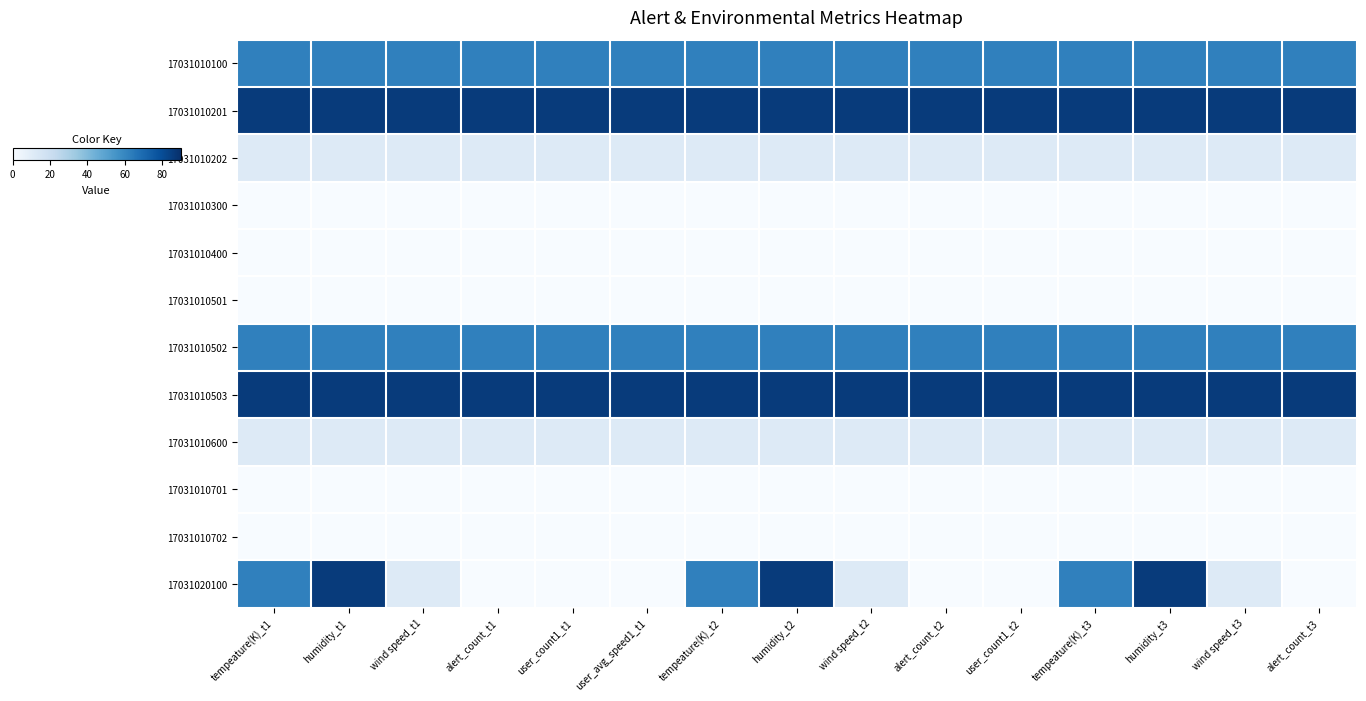

Reading left to right, transcribe all the data shown in this chart.

17031010100: tempeature(K)_t1=62.1	humidity_t1=62.1	wind speed_t1=62.1	alert_count_t1=62.1	user_count1_t1=62.1	user_avg_speed1_t1=62.1	tempeature(K)_t2=62.1	humidity_t2=62.1	wind speed_t2=62.1	alert_count_t2=62.1	user_count1_t2=62.1	tempeature(K)_t3=62.1	humidity_t3=62.1	wind speed_t3=62.1	alert_count_t3=62.1
17031010201: tempeature(K)_t1=86.0	humidity_t1=86.0	wind speed_t1=86.0	alert_count_t1=86.0	user_count1_t1=86.0	user_avg_speed1_t1=86.0	tempeature(K)_t2=86.0	humidity_t2=86.0	wind speed_t2=86.0	alert_count_t2=86.0	user_count1_t2=86.0	tempeature(K)_t3=86.0	humidity_t3=86.0	wind speed_t3=86.0	alert_count_t3=86.0
17031010202: tempeature(K)_t1=11.5	humidity_t1=11.5	wind speed_t1=11.5	alert_count_t1=11.5	user_count1_t1=11.5	user_avg_speed1_t1=11.5	tempeature(K)_t2=11.5	humidity_t2=11.5	wind speed_t2=11.5	alert_count_t2=11.5	user_count1_t2=11.5	tempeature(K)_t3=11.5	humidity_t3=11.5	wind speed_t3=11.5	alert_count_t3=11.5
17031010300: tempeature(K)_t1=0.0	humidity_t1=0.0	wind speed_t1=0.0	alert_count_t1=0.0	user_count1_t1=0.0	user_avg_speed1_t1=0.0	tempeature(K)_t2=0.0	humidity_t2=0.0	wind speed_t2=0.0	alert_count_t2=0.0	user_count1_t2=0.0	tempeature(K)_t3=0.0	humidity_t3=0.0	wind speed_t3=0.0	alert_count_t3=0.0
17031010400: tempeature(K)_t1=0.0	humidity_t1=0.0	wind speed_t1=0.0	alert_count_t1=0.0	user_count1_t1=0.0	user_avg_speed1_t1=0.0	tempeature(K)_t2=0.0	humidity_t2=0.0	wind speed_t2=0.0	alert_count_t2=0.0	user_count1_t2=0.0	tempeature(K)_t3=0.0	humidity_t3=0.0	wind speed_t3=0.0	alert_count_t3=0.0
17031010501: tempeature(K)_t1=0.0	humidity_t1=0.0	wind speed_t1=0.0	alert_count_t1=0.0	user_count1_t1=0.0	user_avg_speed1_t1=0.0	tempeature(K)_t2=0.0	humidity_t2=0.0	wind speed_t2=0.0	alert_count_t2=0.0	user_count1_t2=0.0	tempeature(K)_t3=0.0	humidity_t3=0.0	wind speed_t3=0.0	alert_count_t3=0.0
17031010502: tempeature(K)_t1=62.1	humidity_t1=62.1	wind speed_t1=62.1	alert_count_t1=62.1	user_count1_t1=62.1	user_avg_speed1_t1=62.1	tempeature(K)_t2=62.1	humidity_t2=62.1	wind speed_t2=62.1	alert_count_t2=62.1	user_count1_t2=62.1	tempeature(K)_t3=62.1	humidity_t3=62.1	wind speed_t3=62.1	alert_count_t3=62.1
17031010503: tempeature(K)_t1=86.0	humidity_t1=86.0	wind speed_t1=86.0	alert_count_t1=86.0	user_count1_t1=86.0	user_avg_speed1_t1=86.0	tempeature(K)_t2=86.0	humidity_t2=86.0	wind speed_t2=86.0	alert_count_t2=86.0	user_count1_t2=86.0	tempeature(K)_t3=86.0	humidity_t3=86.0	wind speed_t3=86.0	alert_count_t3=86.0
17031010600: tempeature(K)_t1=11.5	humidity_t1=11.5	wind speed_t1=11.5	alert_count_t1=11.5	user_count1_t1=11.5	user_avg_speed1_t1=11.5	tempeature(K)_t2=11.5	humidity_t2=11.5	wind speed_t2=11.5	alert_count_t2=11.5	user_count1_t2=11.5	tempeature(K)_t3=11.5	humidity_t3=11.5	wind speed_t3=11.5	alert_count_t3=11.5
17031010701: tempeature(K)_t1=0.0	humidity_t1=0.0	wind speed_t1=0.0	alert_count_t1=0.0	user_count1_t1=0.0	user_avg_speed1_t1=0.0	tempeature(K)_t2=0.0	humidity_t2=0.0	wind speed_t2=0.0	alert_count_t2=0.0	user_count1_t2=0.0	tempeature(K)_t3=0.0	humidity_t3=0.0	wind speed_t3=0.0	alert_count_t3=0.0
17031010702: tempeature(K)_t1=0.0	humidity_t1=0.0	wind speed_t1=0.0	alert_count_t1=0.0	user_count1_t1=0.0	user_avg_speed1_t1=0.0	tempeature(K)_t2=0.0	humidity_t2=0.0	wind speed_t2=0.0	alert_count_t2=0.0	user_count1_t2=0.0	tempeature(K)_t3=0.0	humidity_t3=0.0	wind speed_t3=0.0	alert_count_t3=0.0
17031020100: tempeature(K)_t1=62.1	humidity_t1=86.0	wind speed_t1=11.5	alert_count_t1=0.0	user_count1_t1=0.0	user_avg_speed1_t1=0.0	tempeature(K)_t2=62.1	humidity_t2=86.0	wind speed_t2=11.5	alert_count_t2=0.0	user_count1_t2=0.0	tempeature(K)_t3=62.1	humidity_t3=86.0	wind speed_t3=11.5	alert_count_t3=0.0